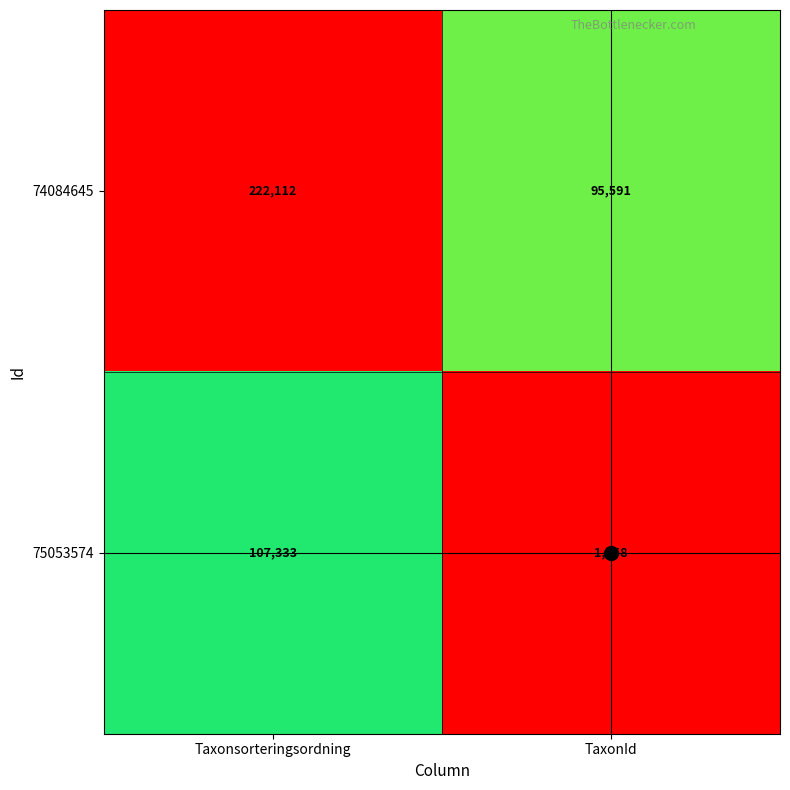

How many data points in 75053574 are less than 107333?

1